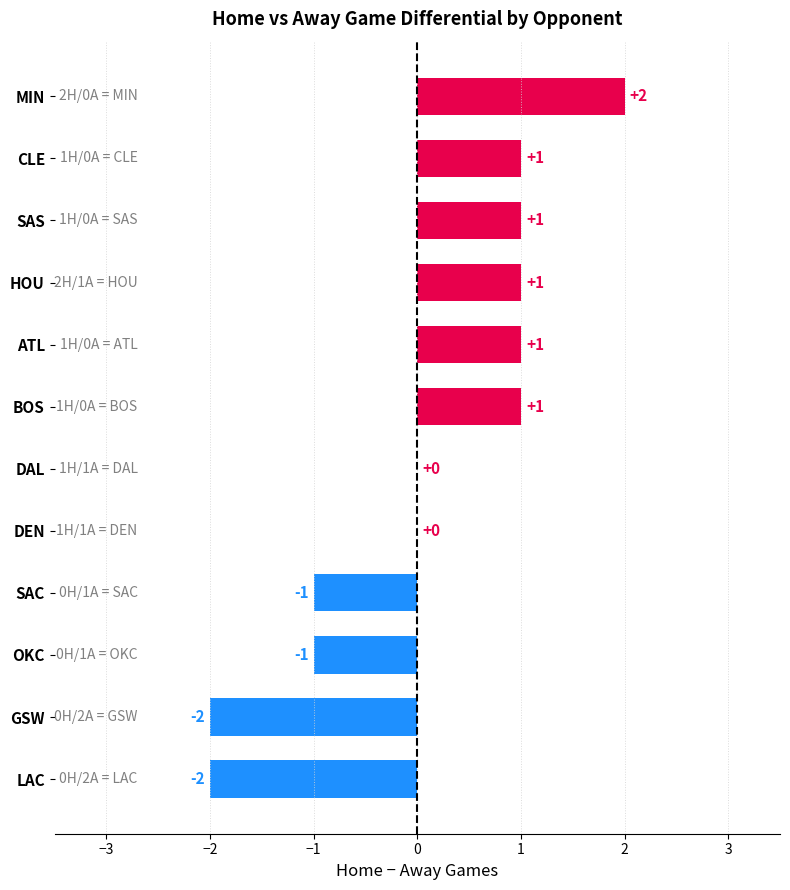

Between DEN and ATL, which is larger?

ATL